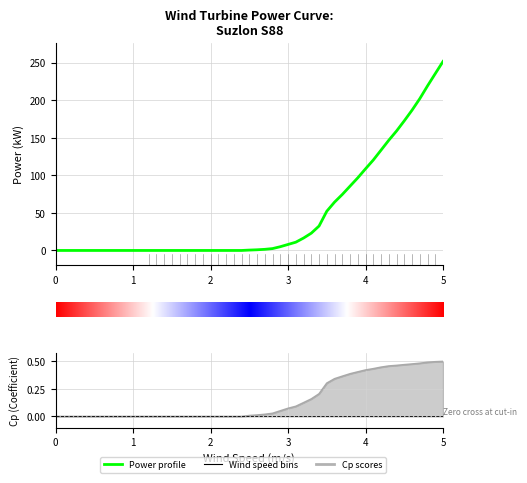

What is the sum of all power values?

2410.1